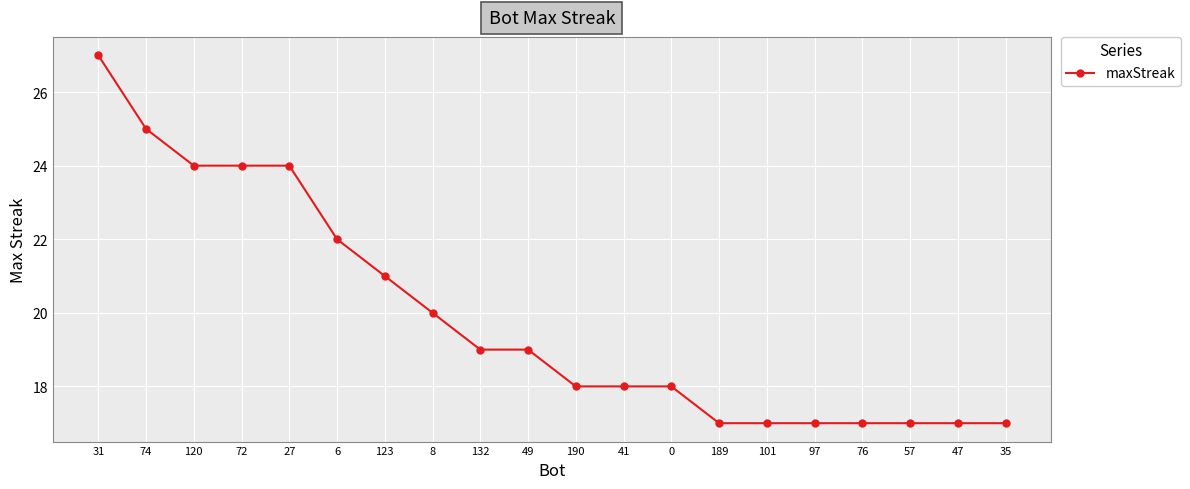

Which category has the highest value across all series?

31